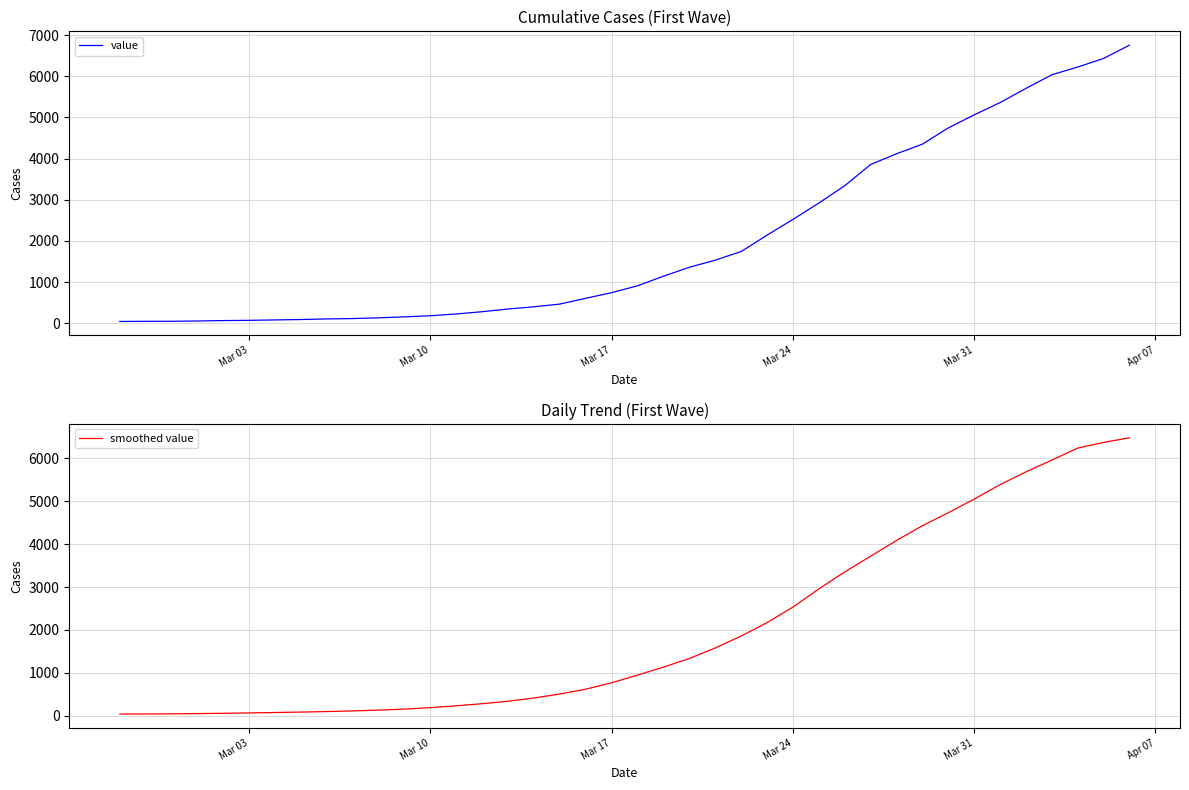

True or false: value has more than 2 interior local peaks.

False